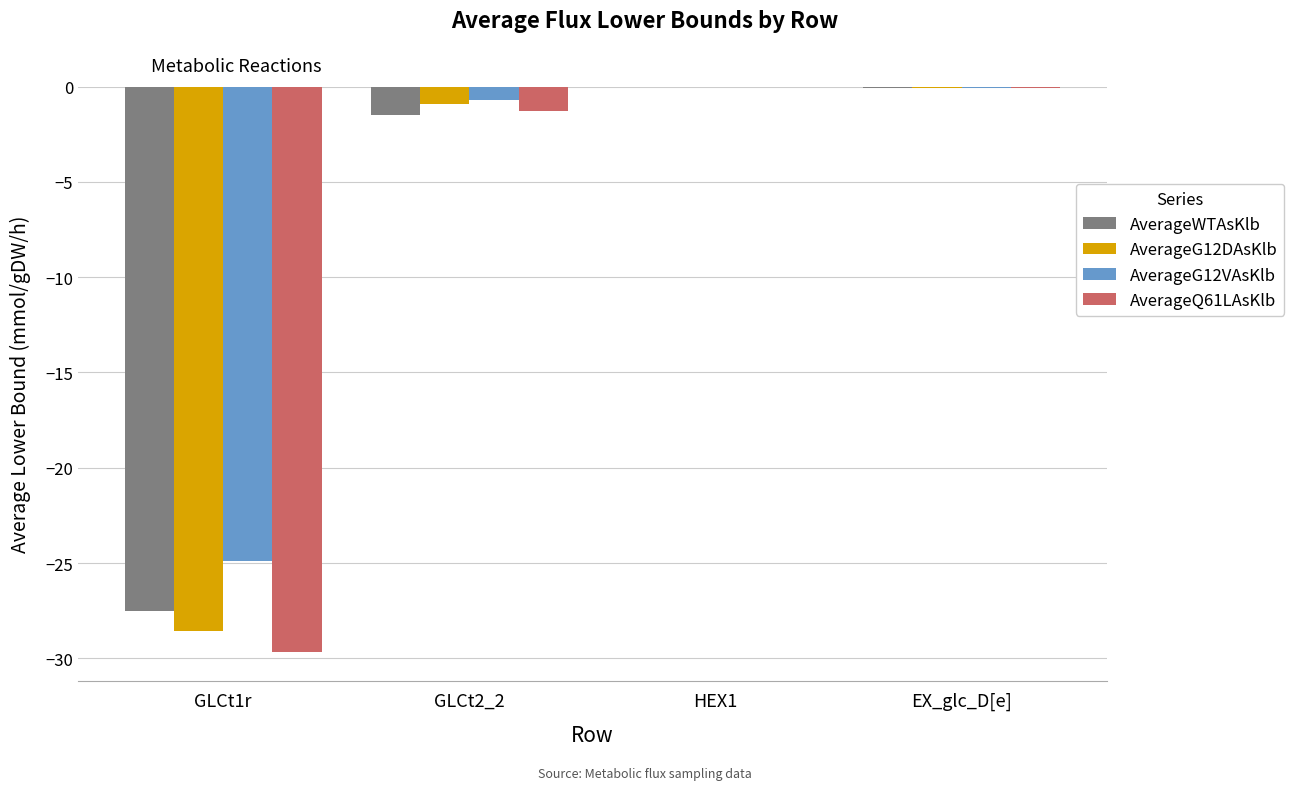

Does the chart contain stacked bars?

No